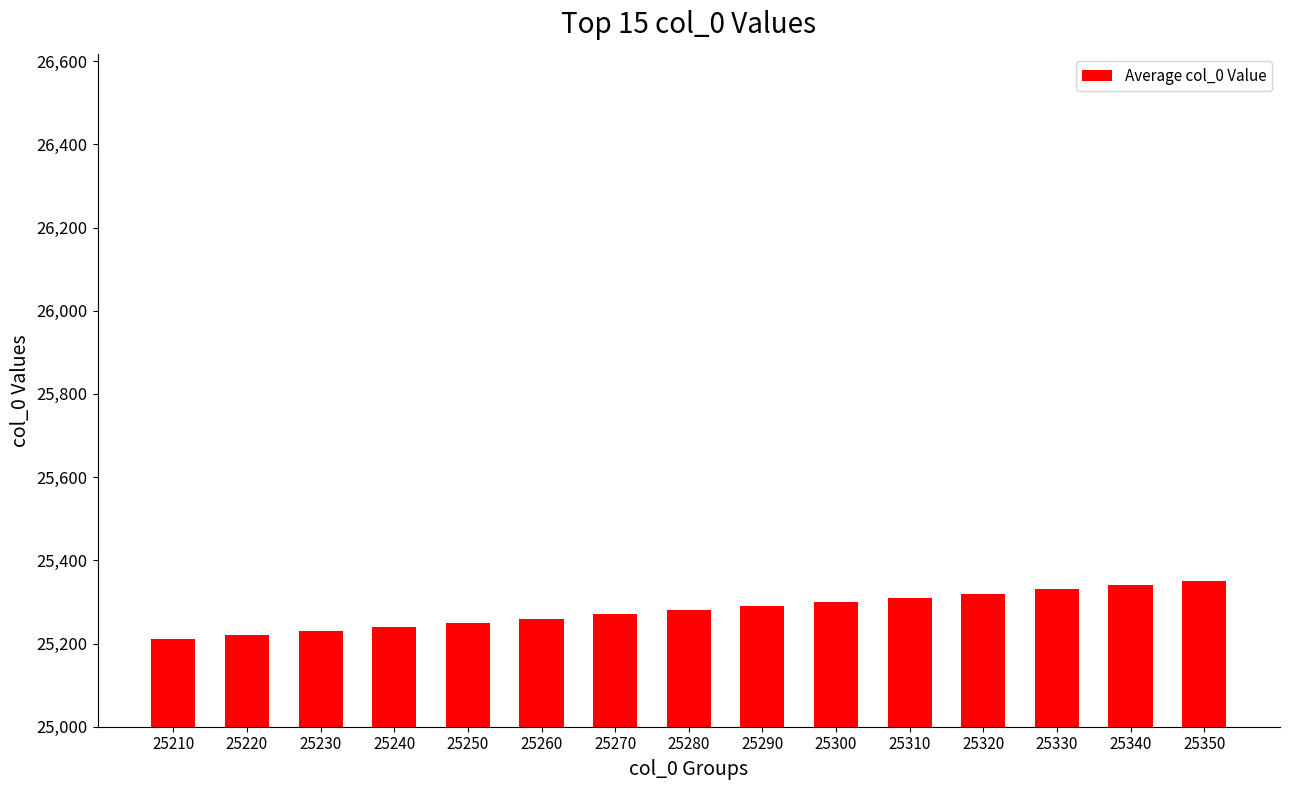

The value at 25300 is 41555. True or false?

False